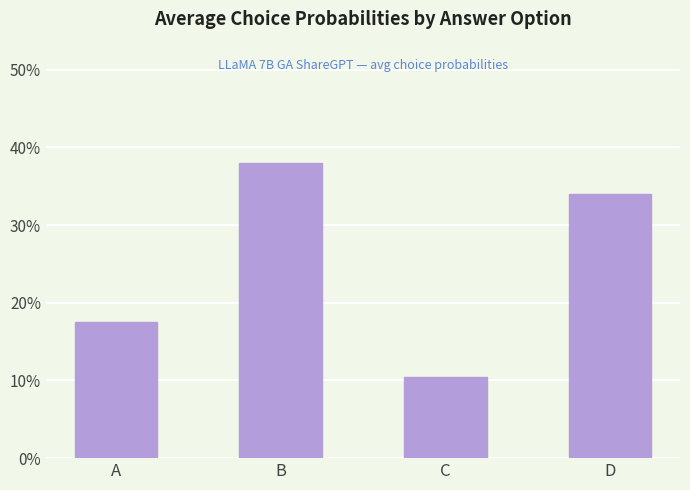

List the labels in order of value, largest first.

B, D, A, C